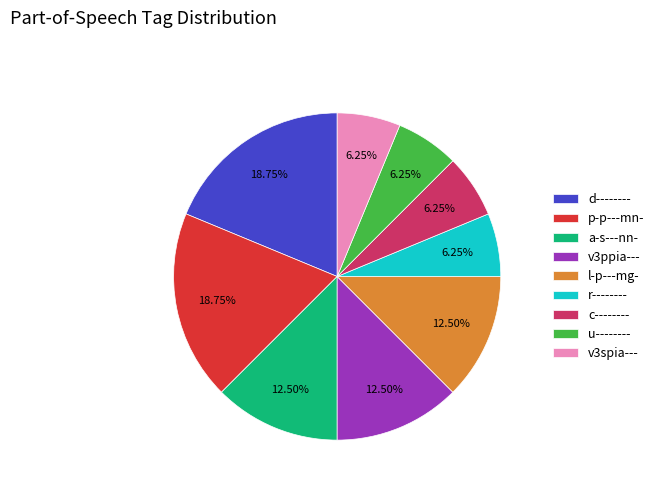

Between v3spia--- and d--------, which is larger?

d--------